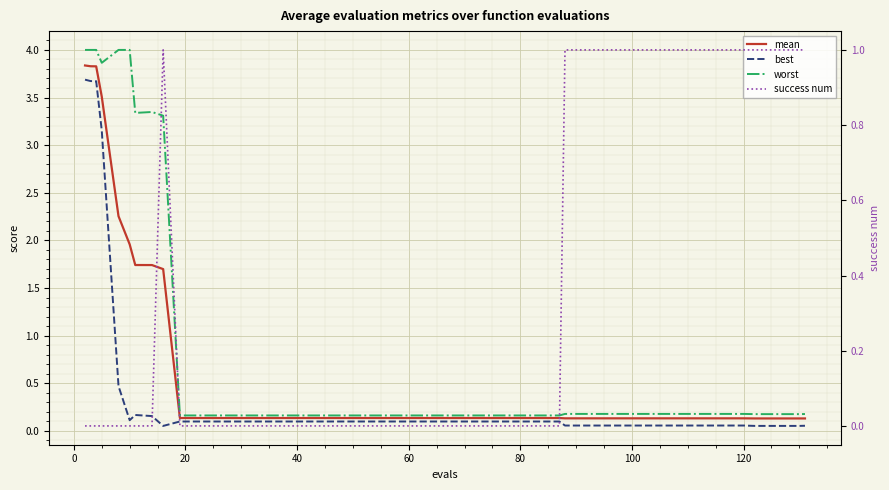

What is the sum of all success num values?

14.0